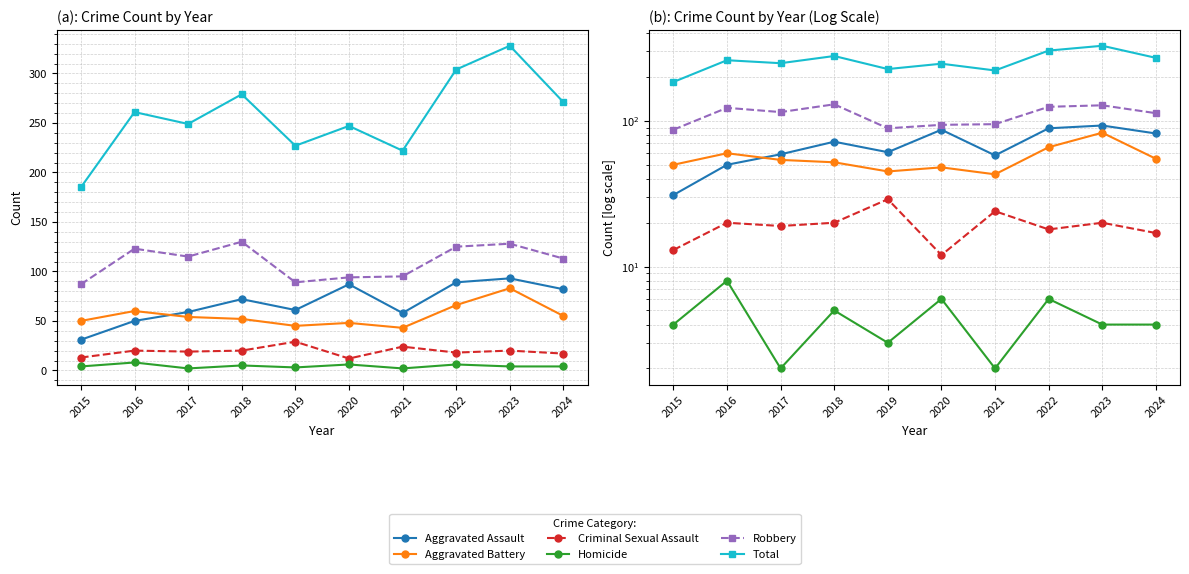

What are all the series names shown in the legend?

Aggravated Assault, Aggravated Battery, Criminal Sexual Assault, Homicide, Robbery, Total